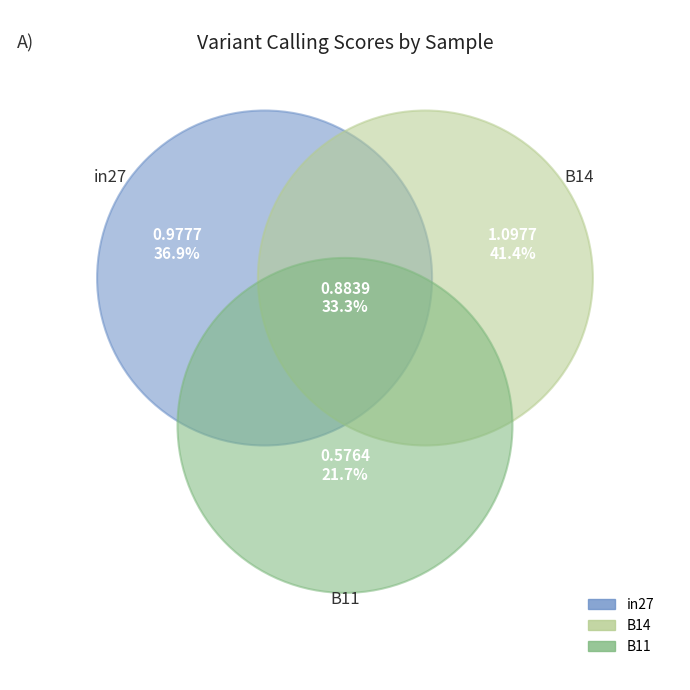

To the nearest percent, what is the average slice percentage?

33%